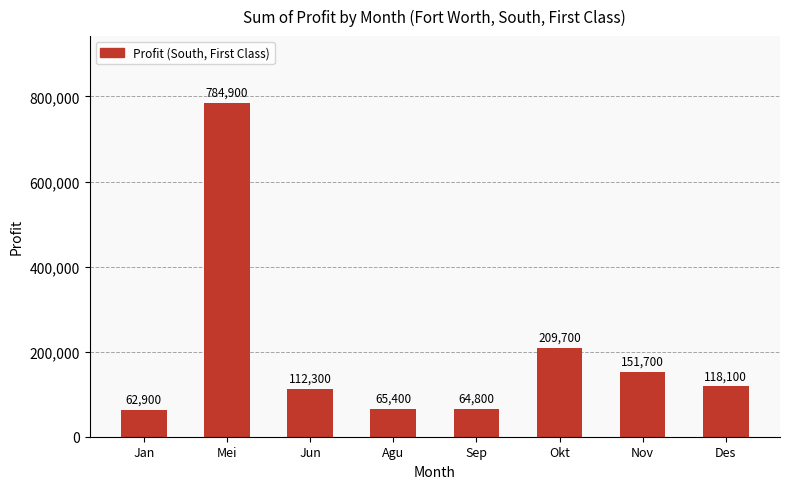

Approximately how many times larger is the value at Nov compared to Okt?

0.7